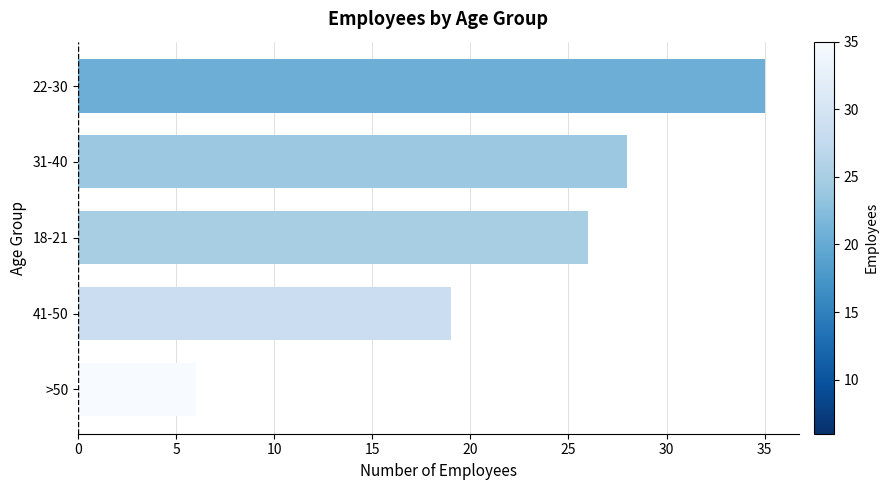

Which label corresponds to the largest value in the chart?

22-30